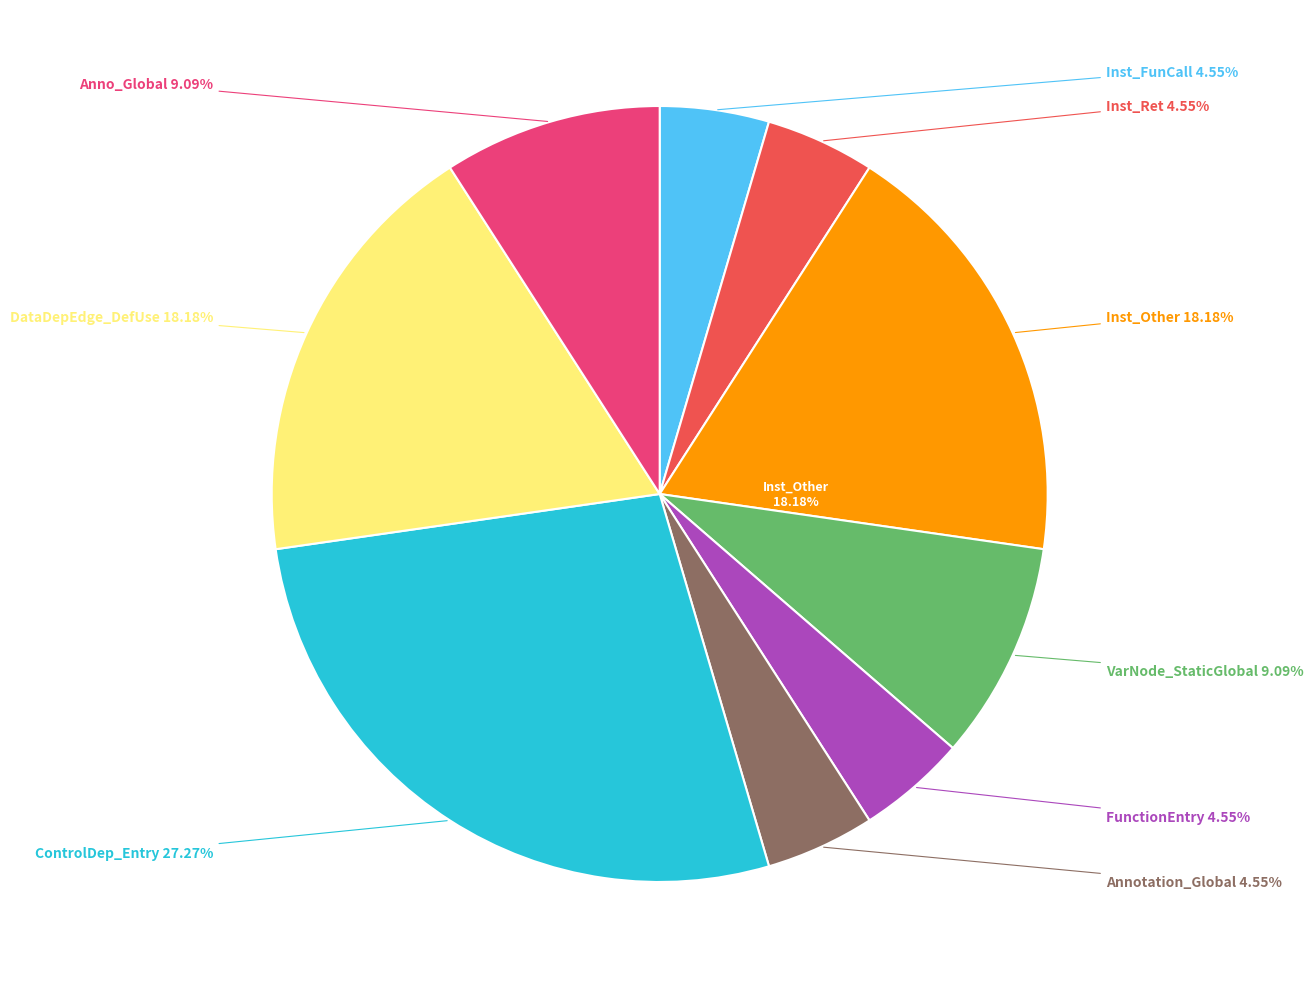

Is it true that Inst_Ret is 16% of the pie?

False